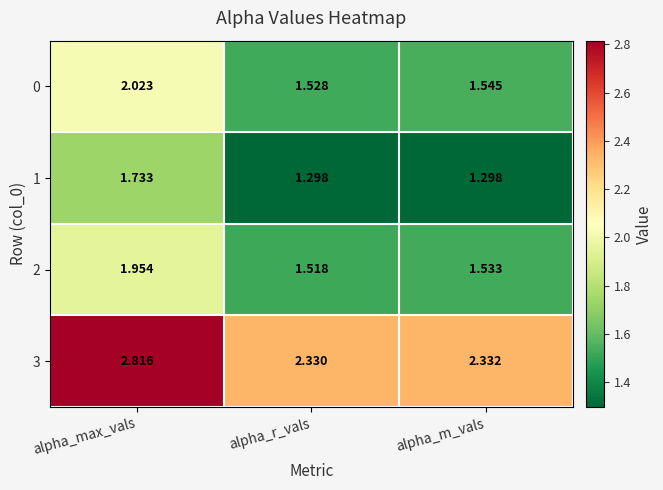

At how many categories does at least one series exceed 1?

3